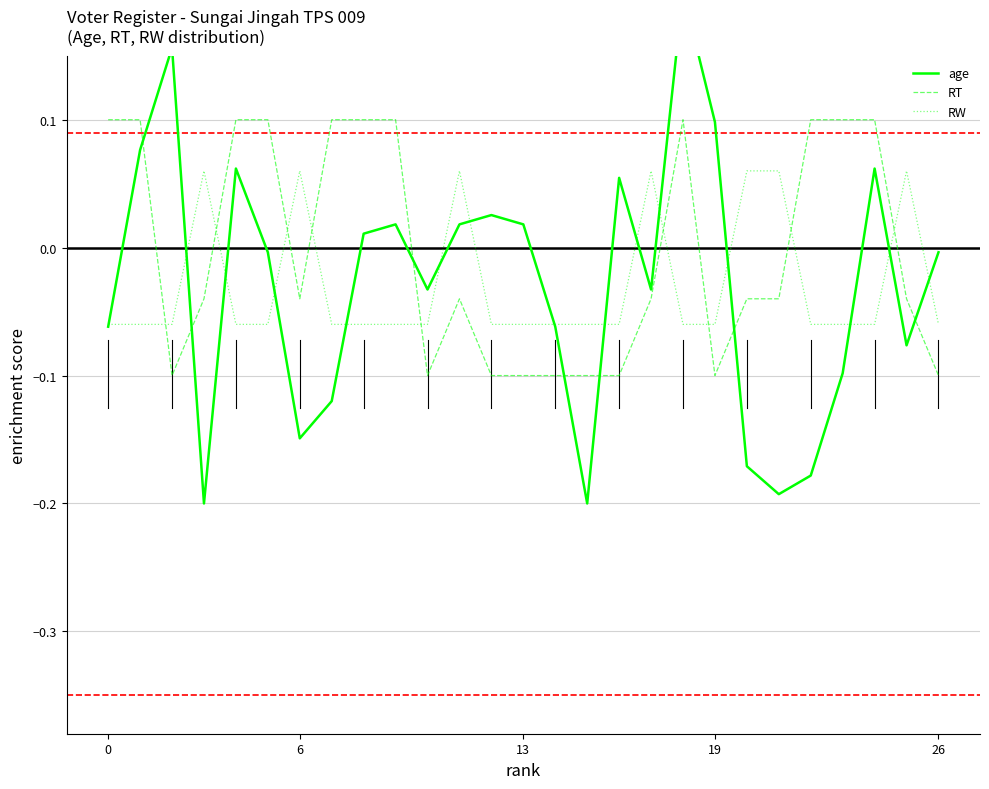

How many lines are shown in the chart?

3